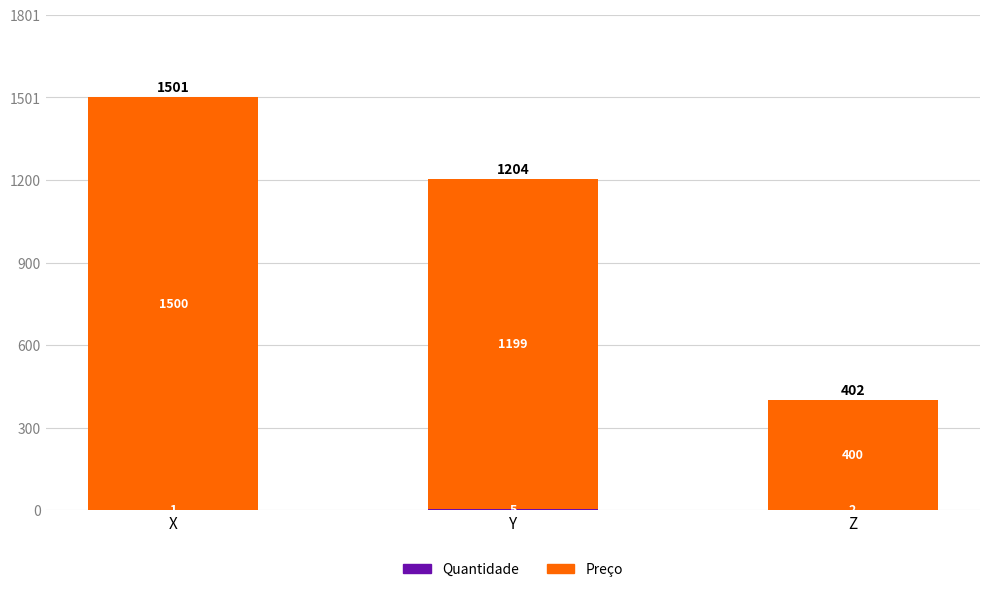

Does the chart contain stacked bars?

Yes